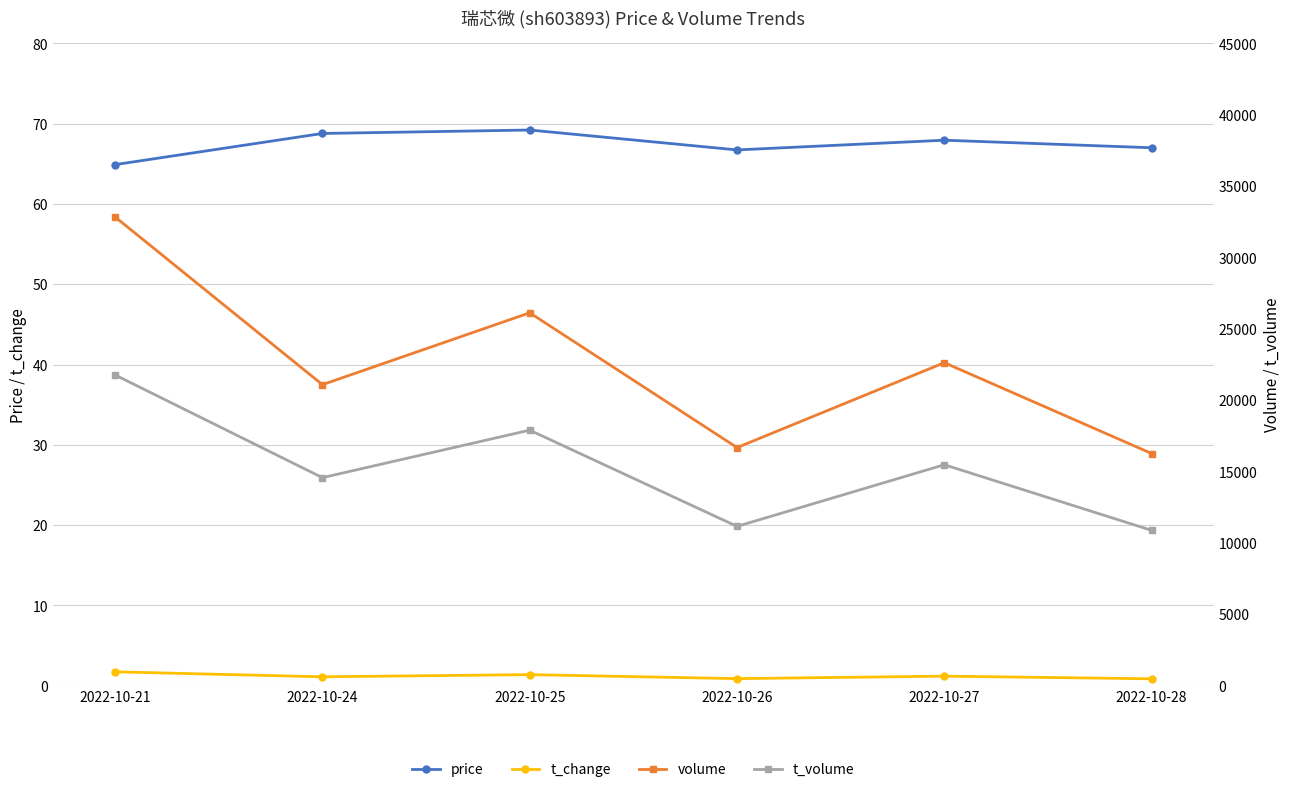

What is the difference between the volume values at 2022-10-24 and 2022-10-21?

11748.0